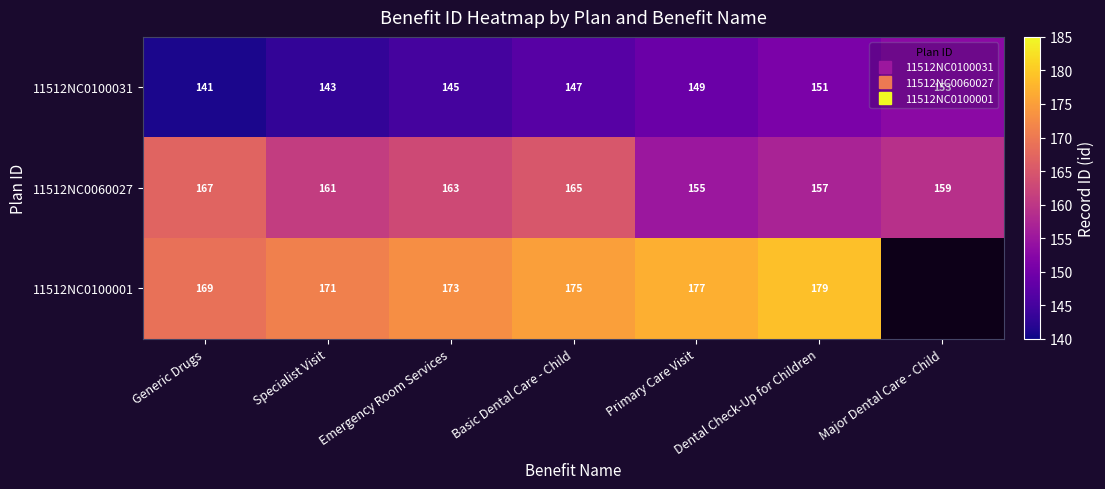

What is the minimum value shown in the chart?

141.0